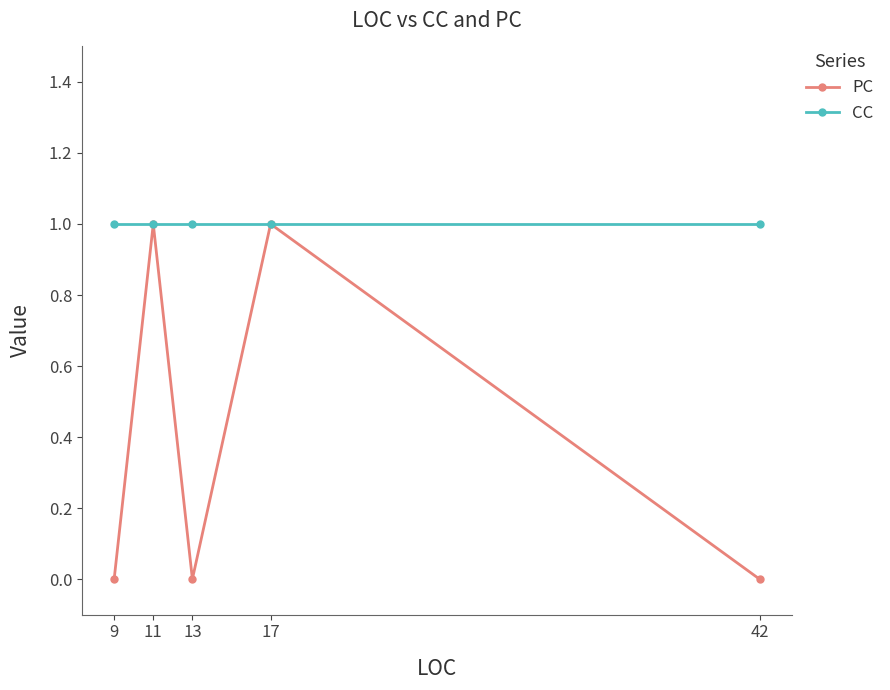

Reading right to left, extract all data points from this chart.

PC: 0	1	0	1	0
CC: 1	1	1	1	1